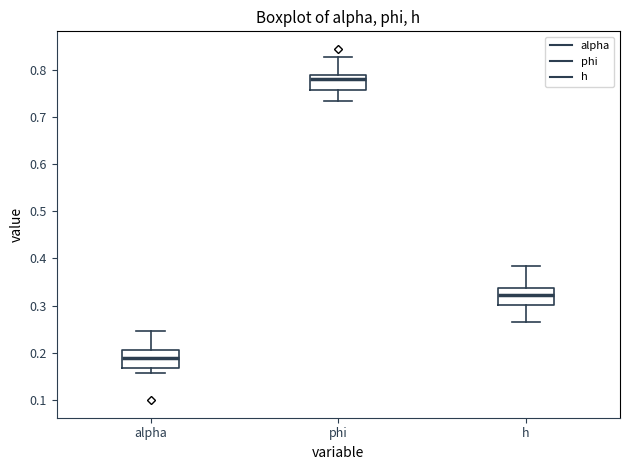

Where is the upper edge of the box for phi on the y-axis? The values are not printed on the chart, so give them approximately, as read against the axis.

0.79